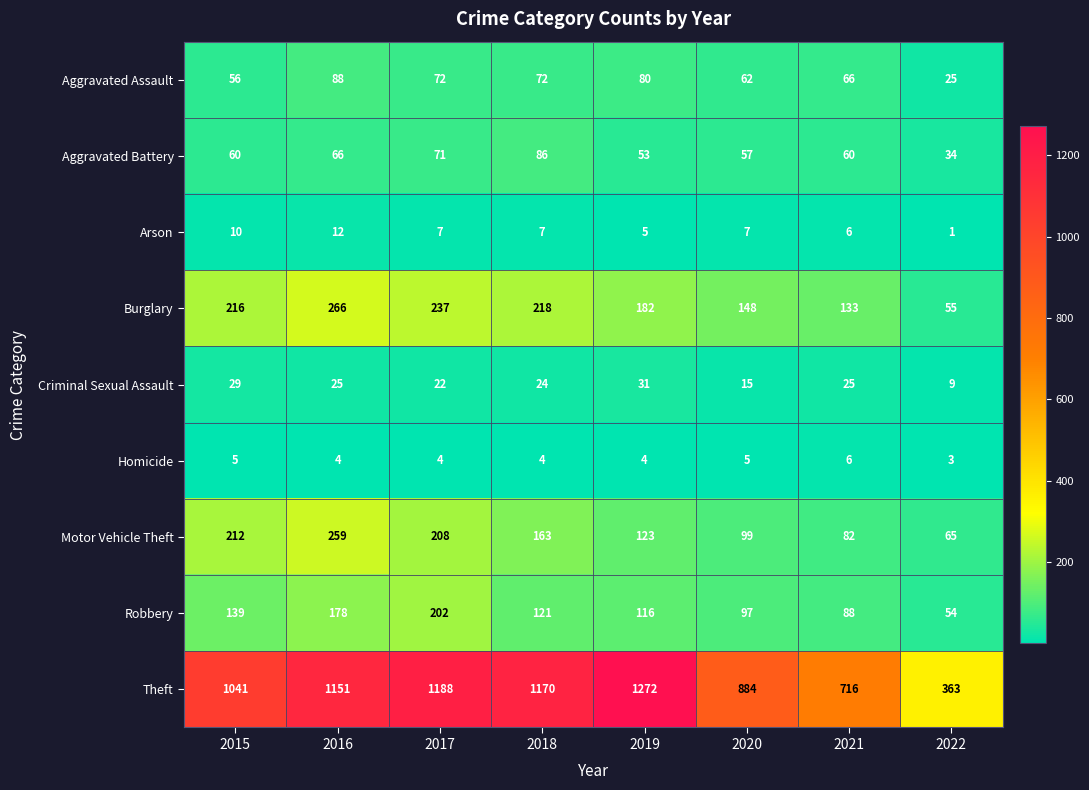

What is the minimum value for Burglary?

55